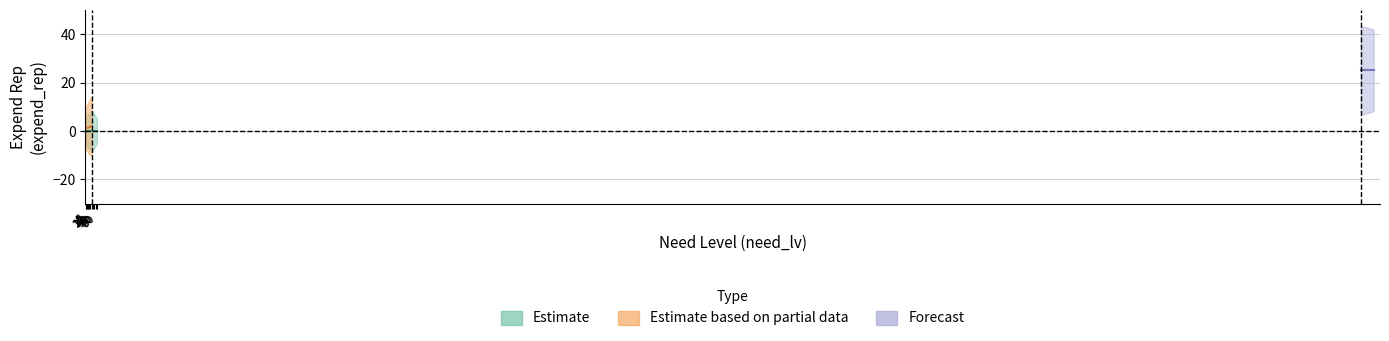

Is the value of expend_rep_partial at 8 greater than the value of expend_rep_forecast at 3?

No